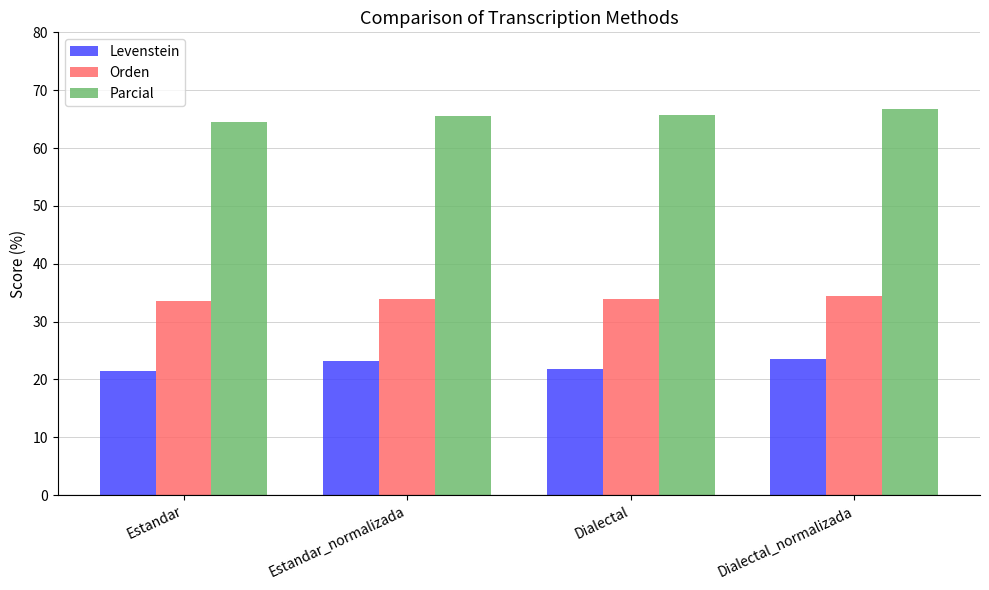

What is the label of the 2nd bar from the right?

Dialectal